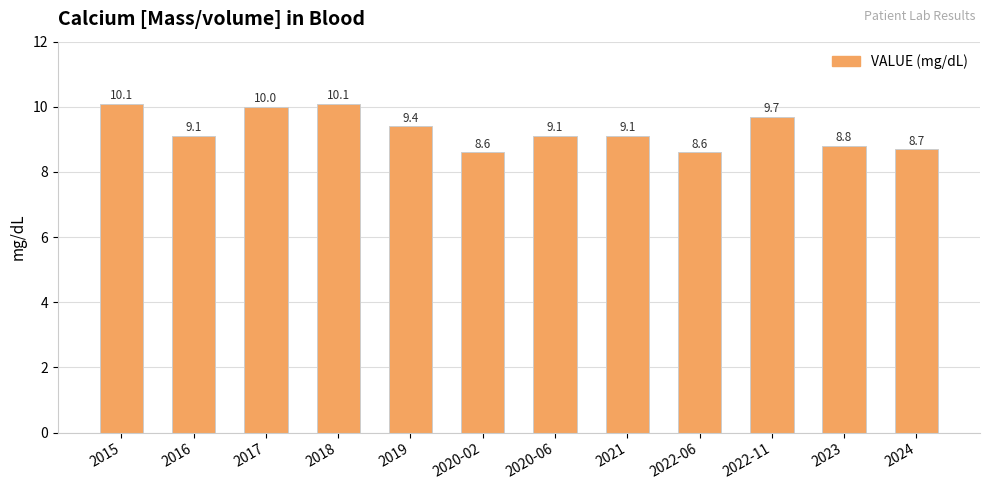

True or false: the data shows 9.4 at 2019.

True